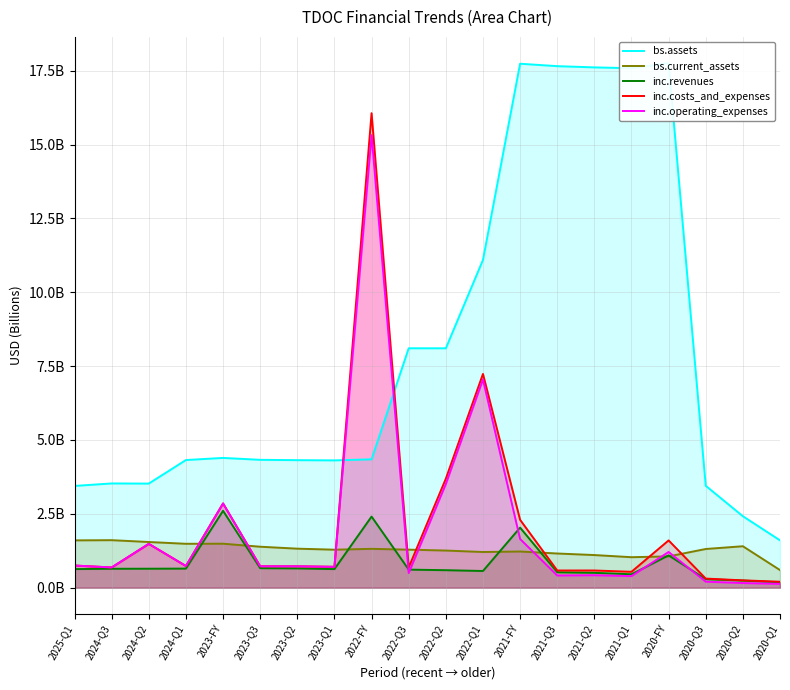

Rank the series at 2025-Q1 from lowest to highest value.

inc.revenues, inc.costs_and_expenses, inc.operating_expenses, bs.current_assets, bs.assets